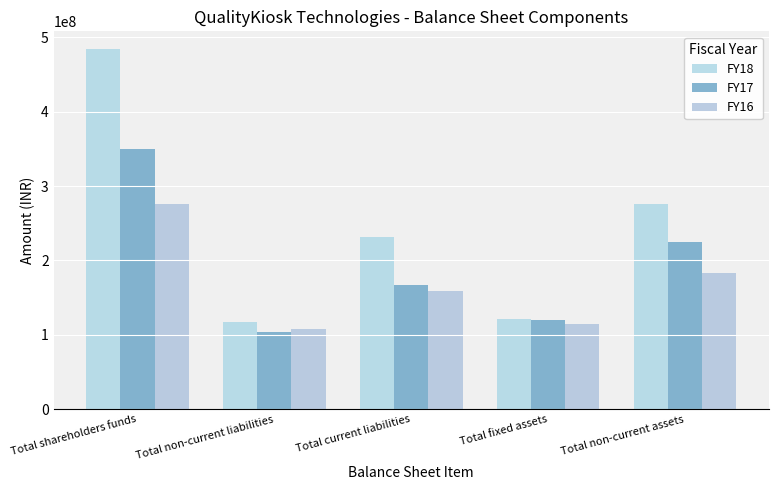

Which series changed the most between Total shareholders funds and Total non-current liabilities?

FY18